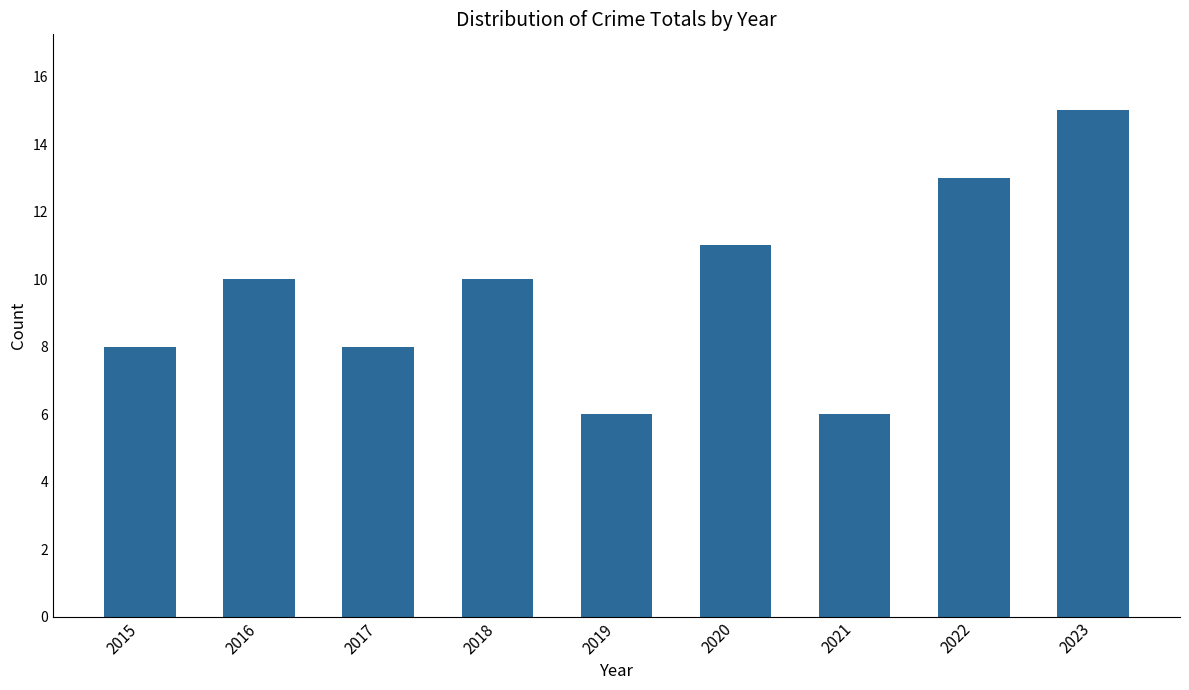

The value at 2023 is 15. True or false?

True